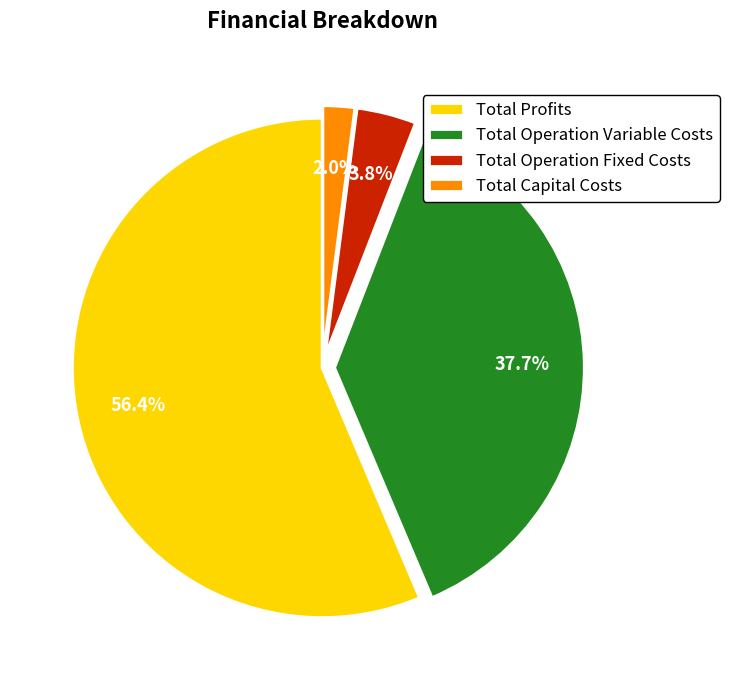

What percentage is NOT represented by Total Operation Variable Costs?

62.3%